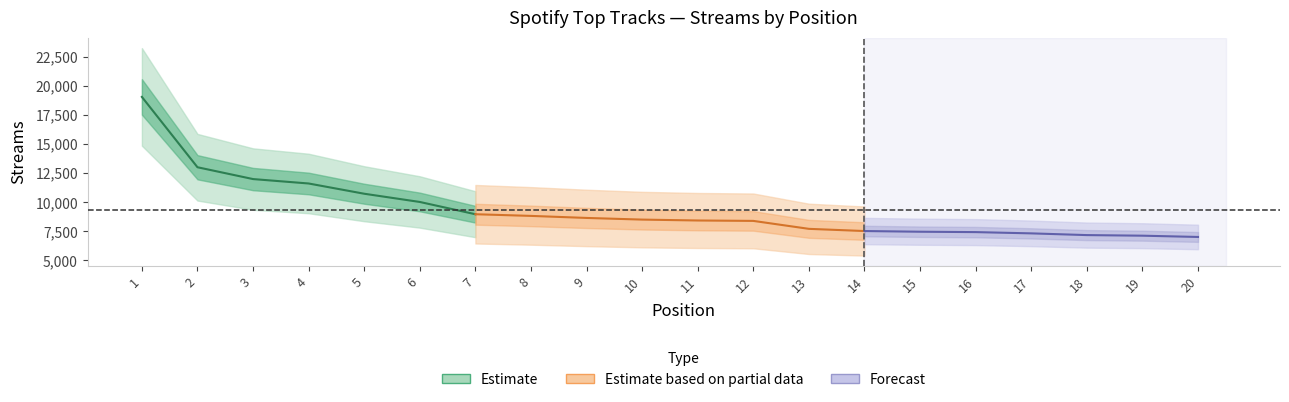

What is the change in value from 1 to 10?

-10527